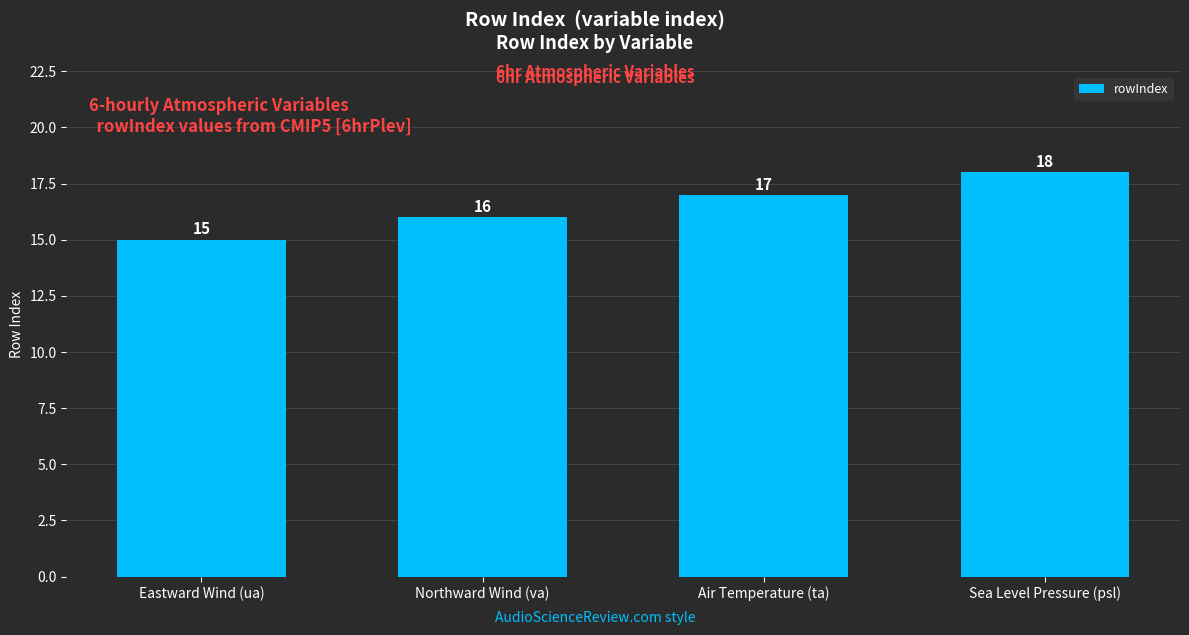

What is the smallest value displayed?

15